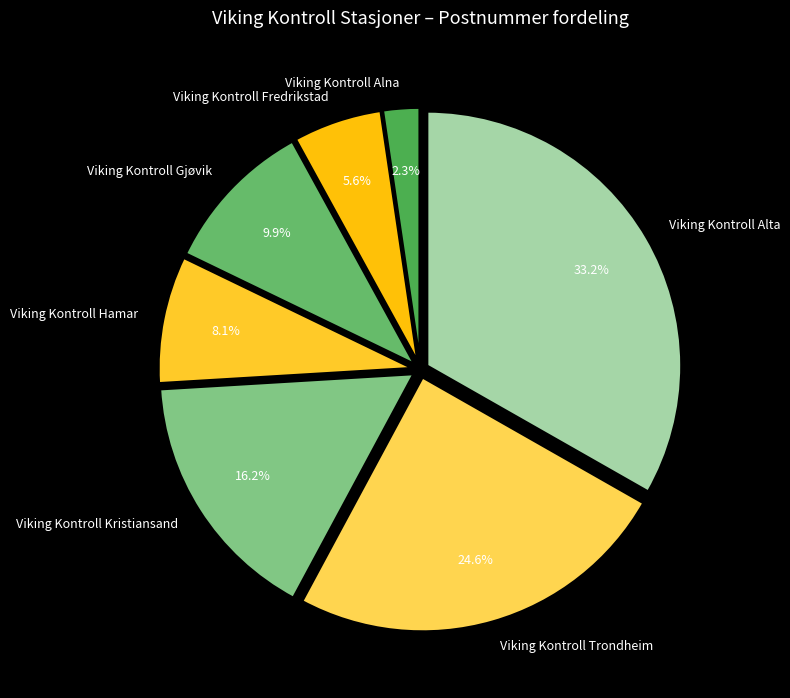

Count the number of slices in the pie.

7